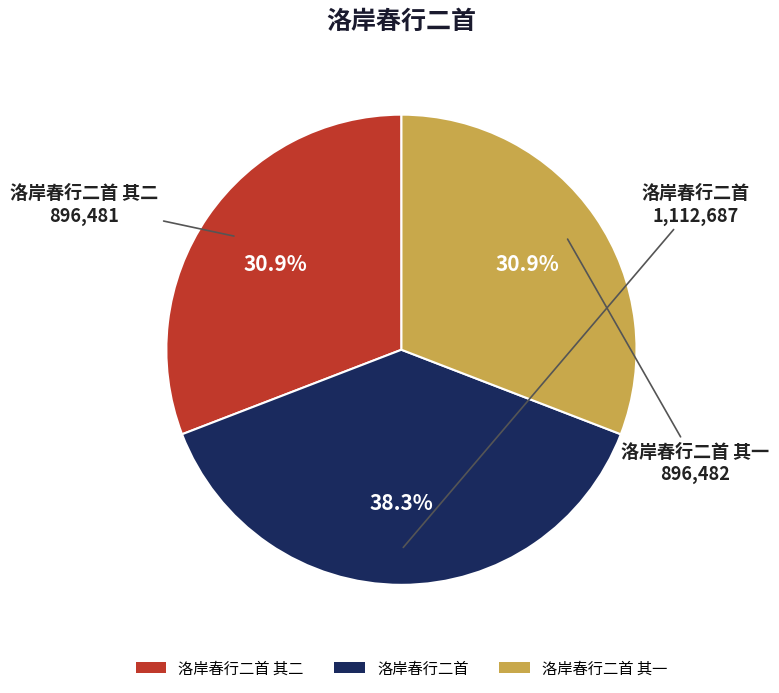

Between 洛岸春行二首 其一 and 洛岸春行二首, which is larger?

洛岸春行二首